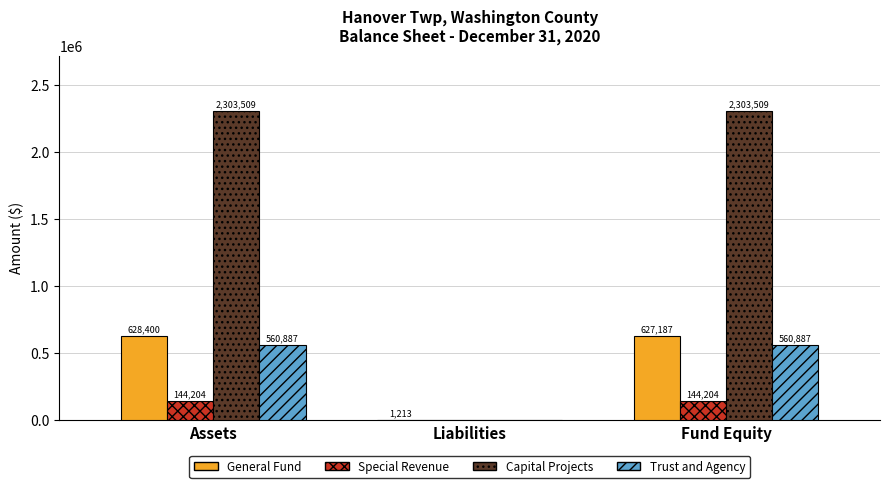

What is the sum of all General Fund values?

1256800